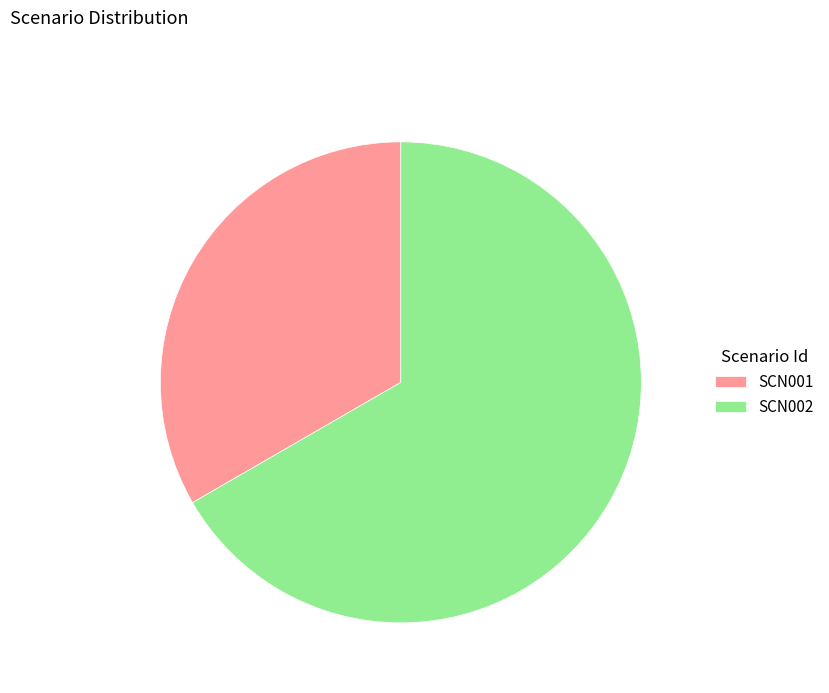

Which category has the smallest portion of the pie?

SCN001